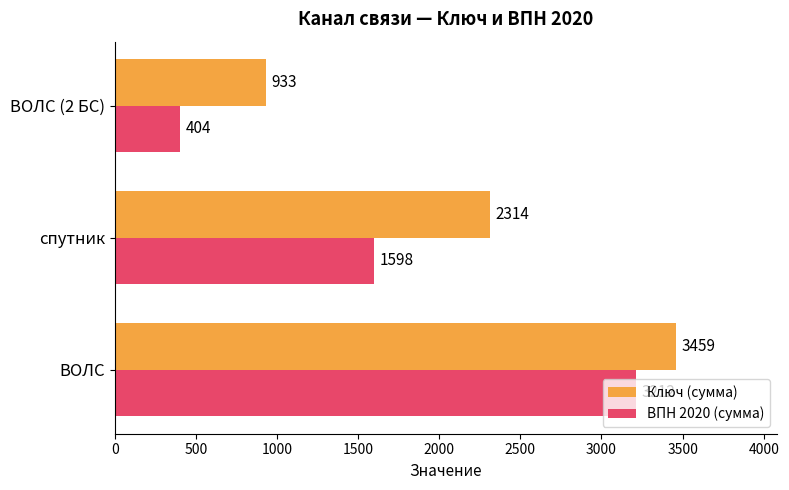

Rank the categories by Ключ (сумма) value from highest to lowest.

ВОЛС, спутник, ВОЛС (2 БС)